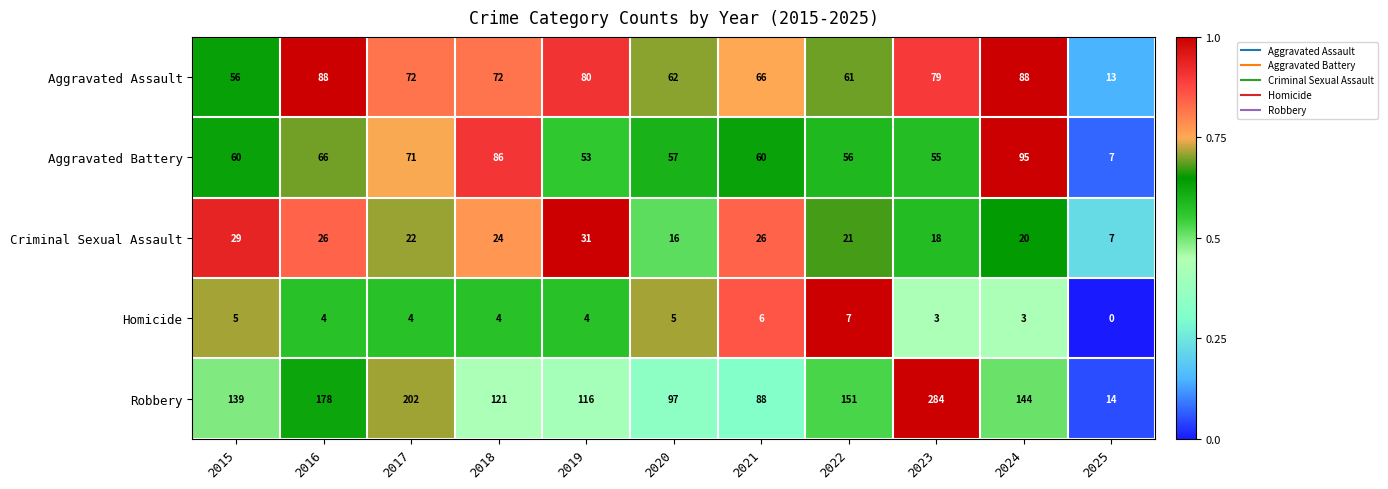

At how many categories does at least one series exceed 0?

11